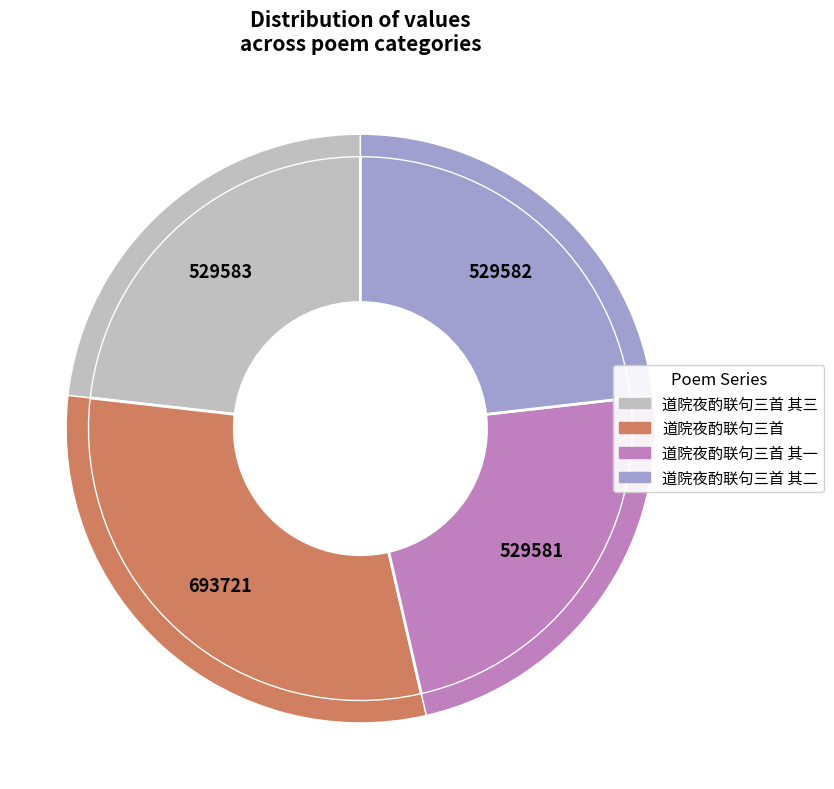

Does 道院夜酌联句三首 其二 represent more than half of the total?

No